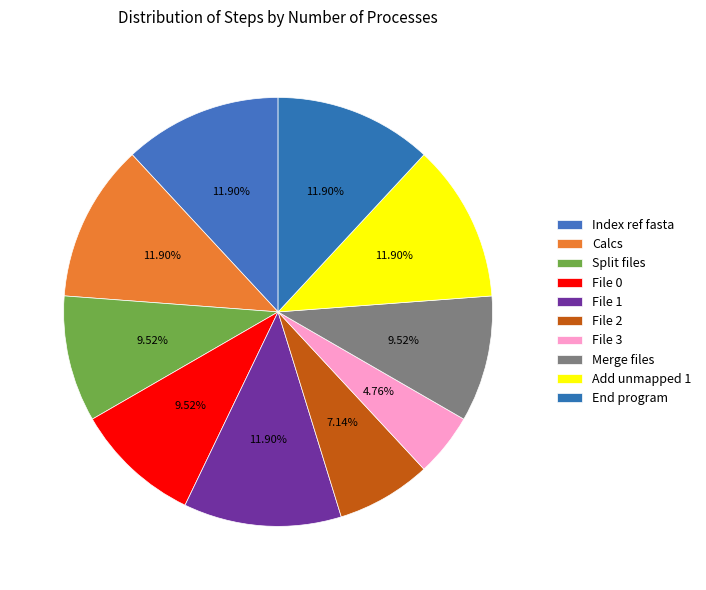

The File 0 slice represents 1% of the pie. True or false?

False